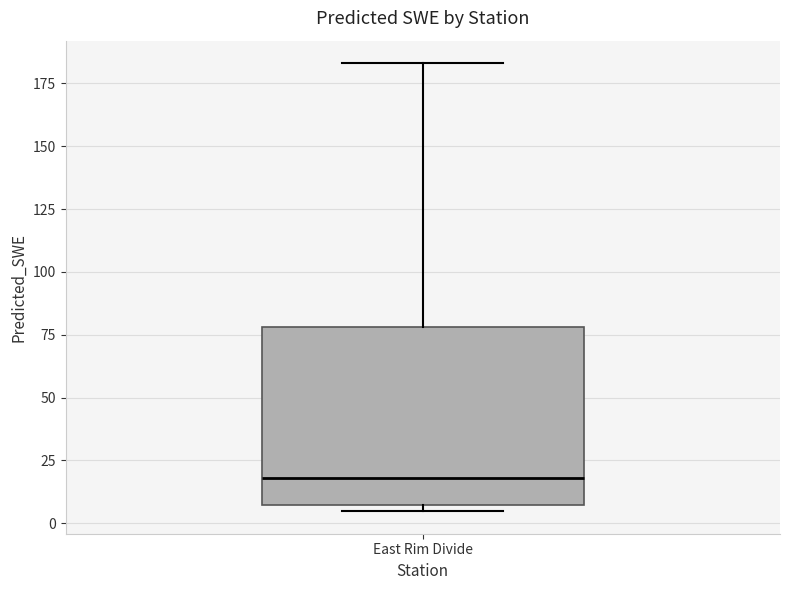

Transcribe this box plot: give where the median line is, the range the box spans, and where the two whiskers end, as read against the y-axis. The values are not printed on the chart, so give them approximately, as read against the axis.

median 20, box 5 to 80, whiskers 5 (just below the box's lower edge) to 185